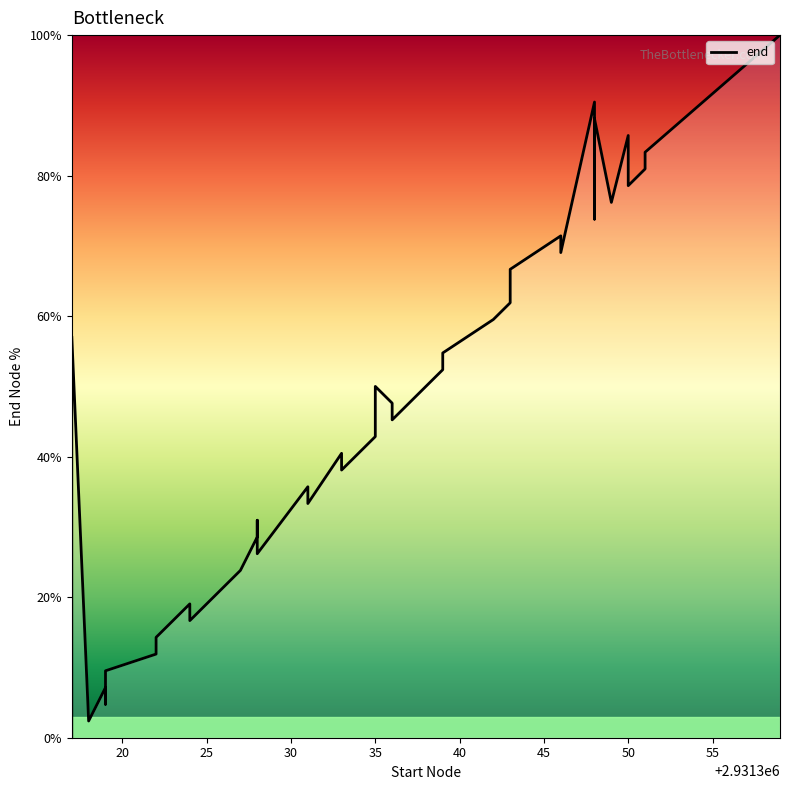

True or false: the data shows 24.1 at 55.

False